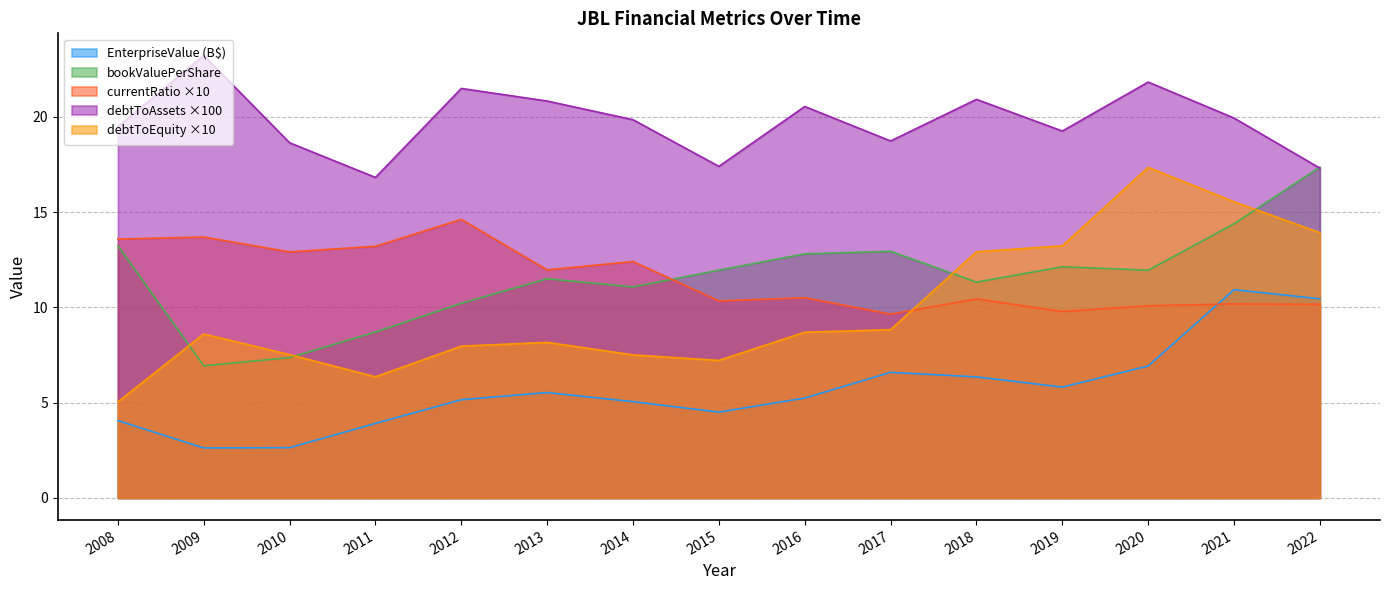

At which label does currentRatio reach its peak?

2012